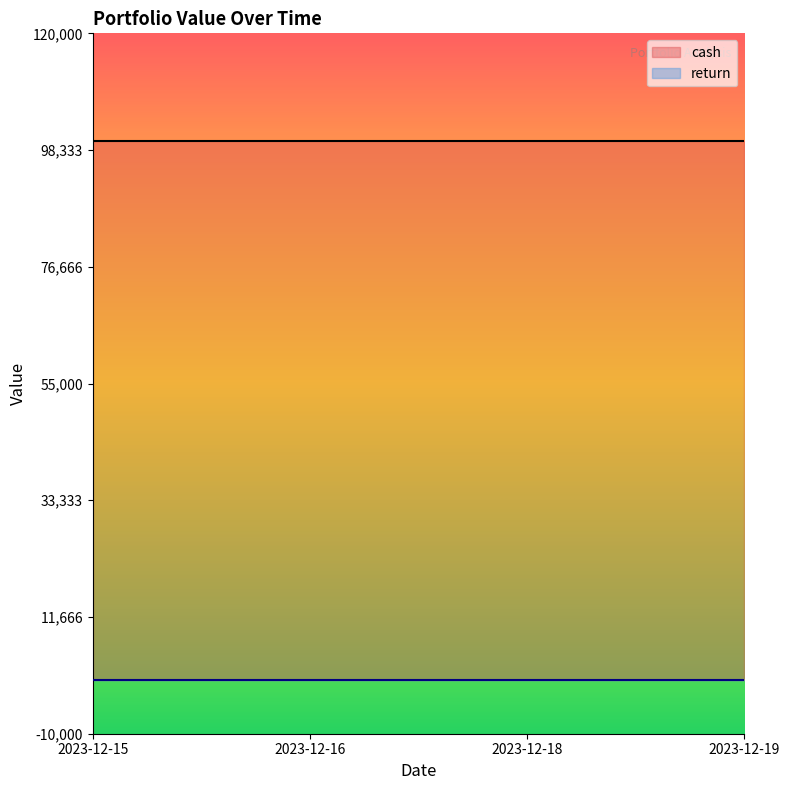

Rank the series at 2023-12-16 from highest to lowest value.

cash, return